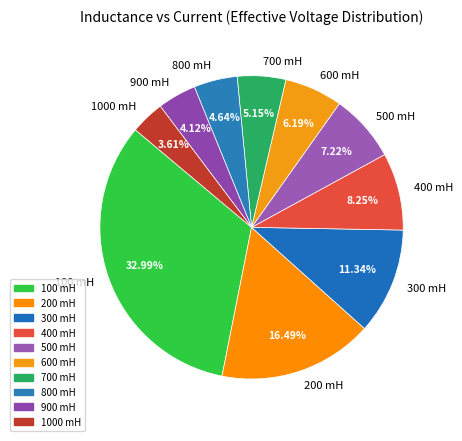

To the nearest percent, what is the difference between the largest and smallest slice percentages?

29%